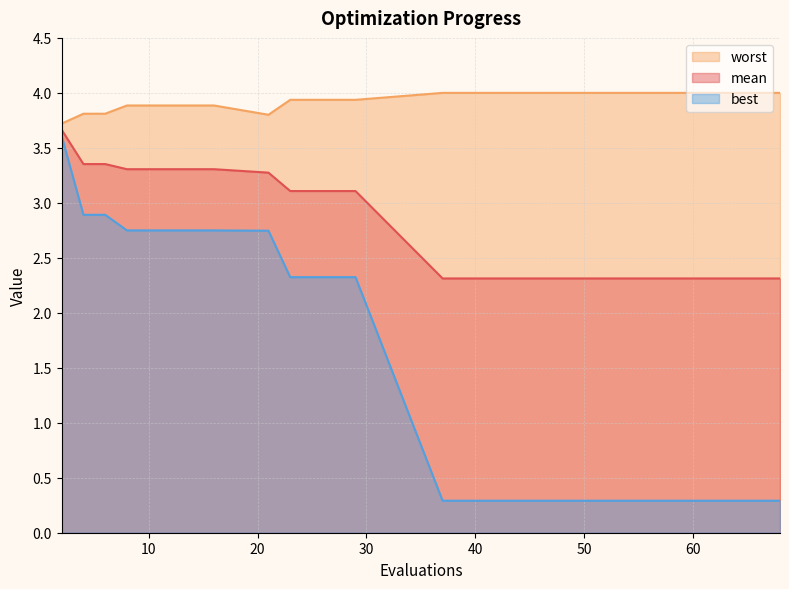

What is the total value across all series at 59?

6.6